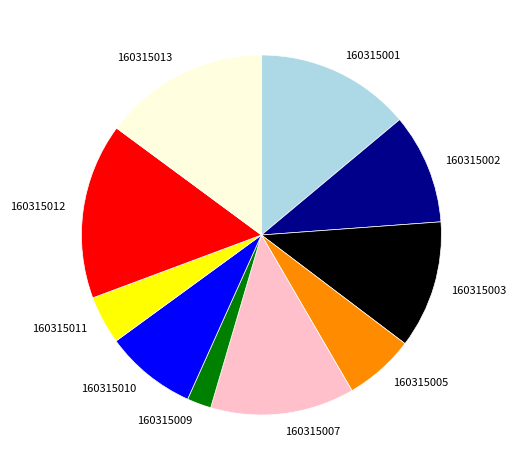

Is the sum of 160315007 and 160315010 greater than half?

No